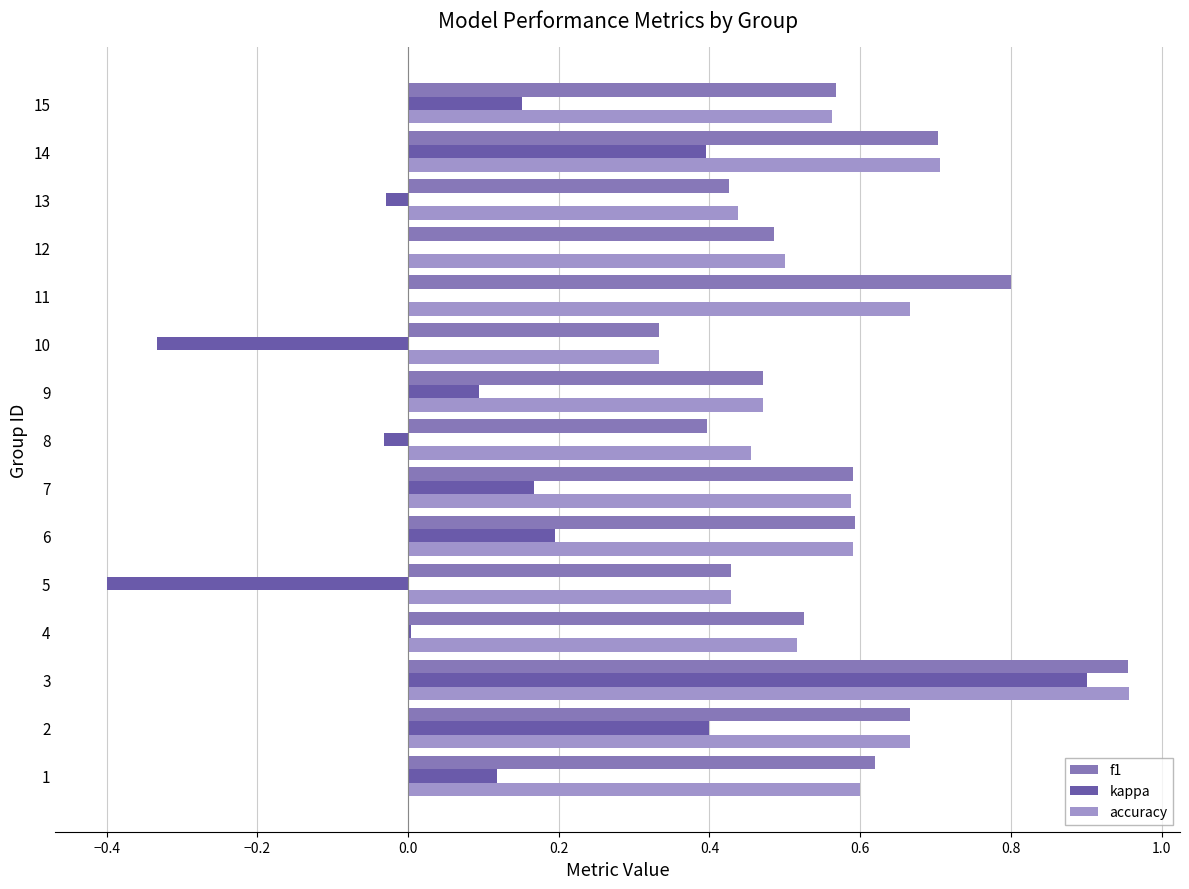

How many data points does each series have?

15